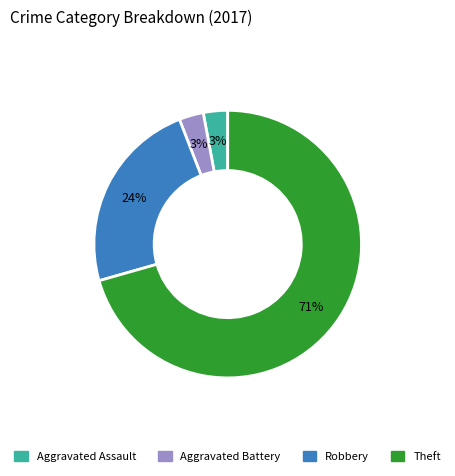

To the nearest percent, what is the combined percentage of Robbery and Theft?

94%